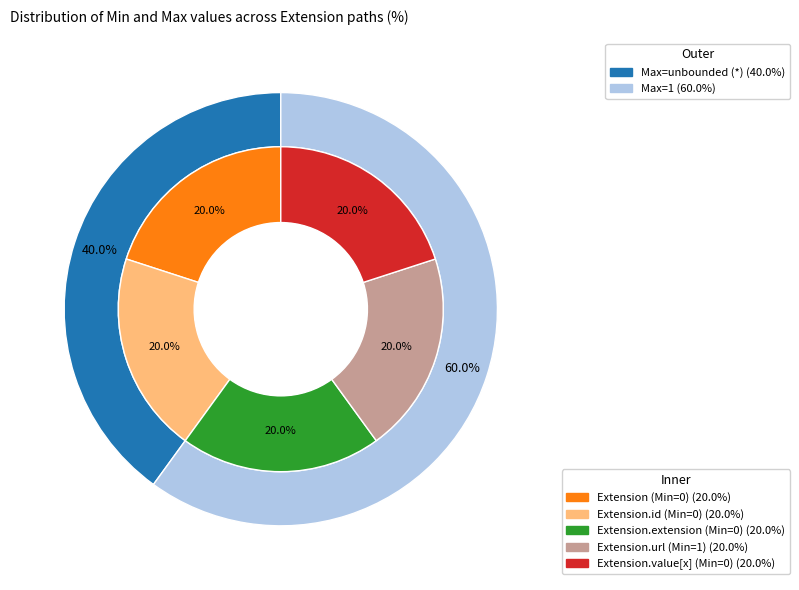

The Extension.value[x] slice represents 8% of the pie. True or false?

False